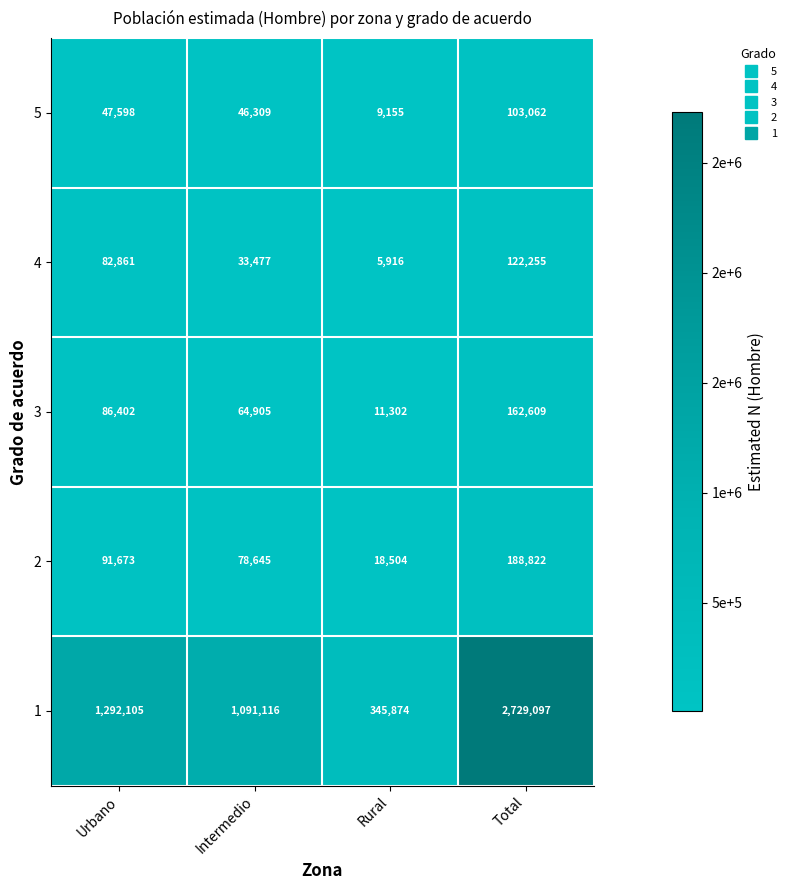

What is the maximum value shown in the chart?

2729097